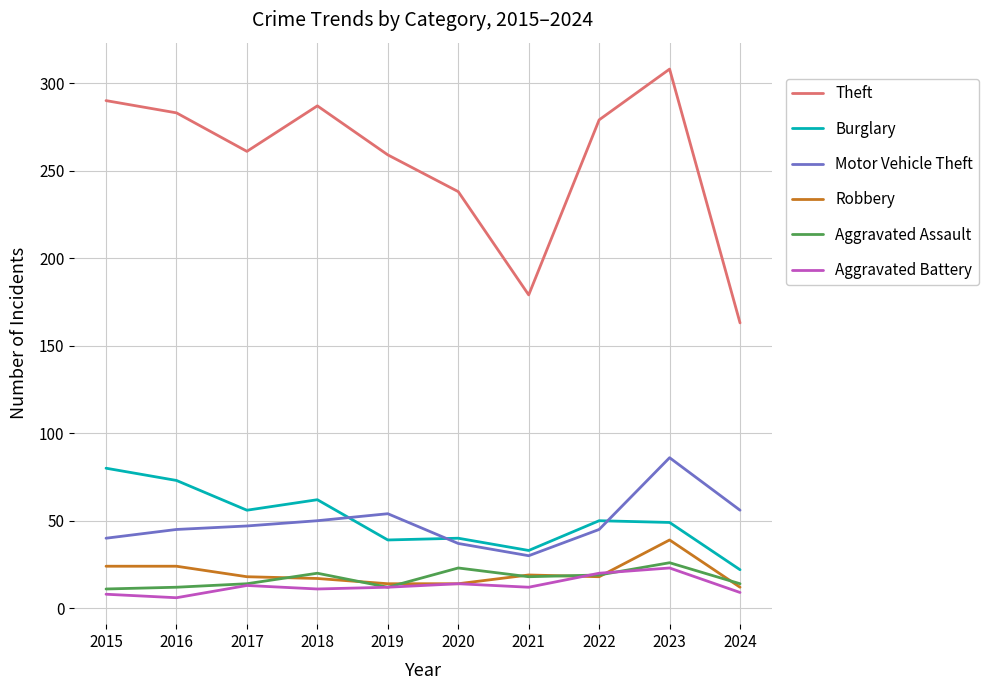

What is the sum of all Theft values?

2547